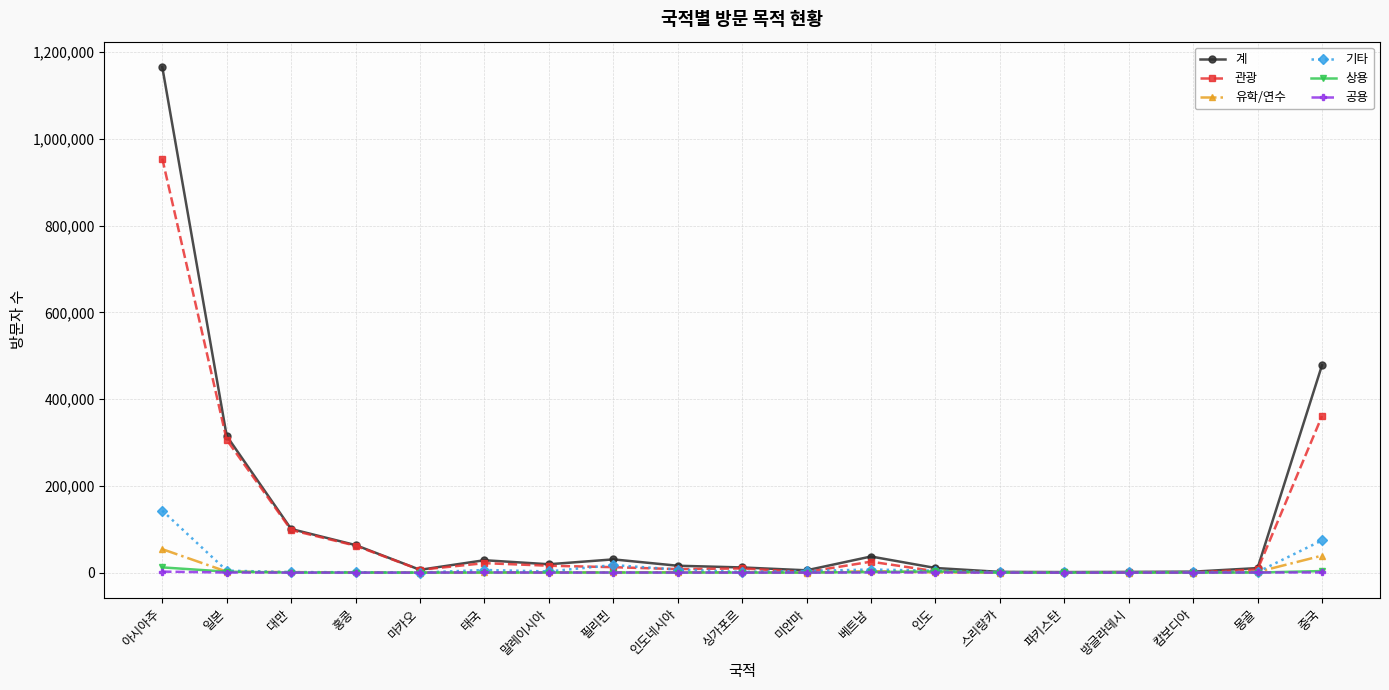

What is the label of the 11th point from the right?

인도네시아